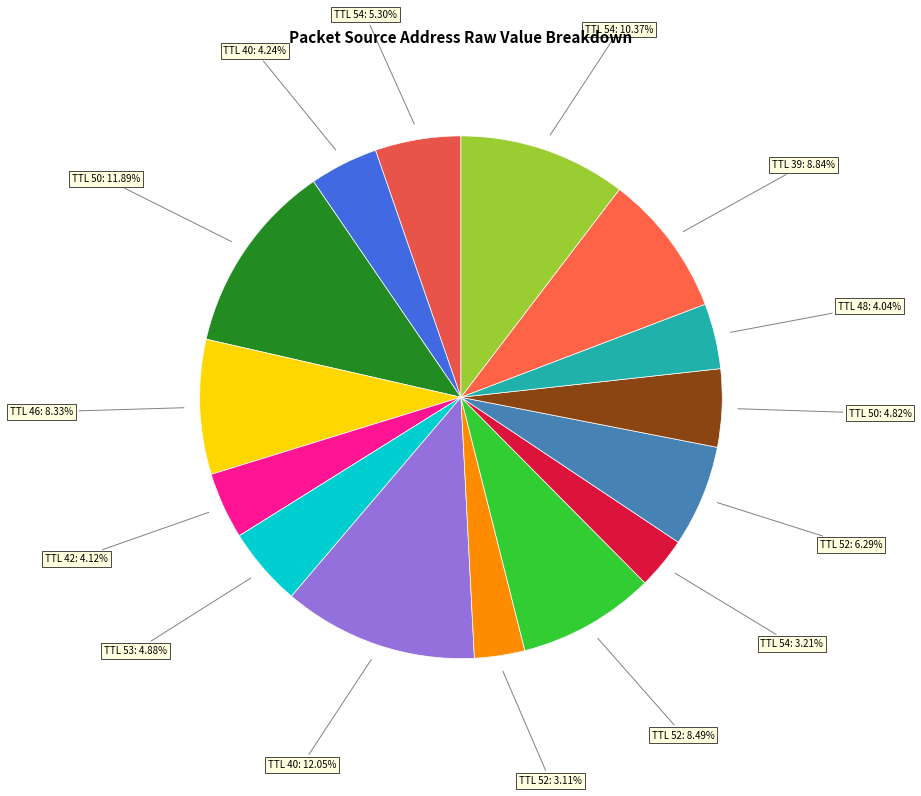

To the nearest percent, what is the average slice percentage?

7%